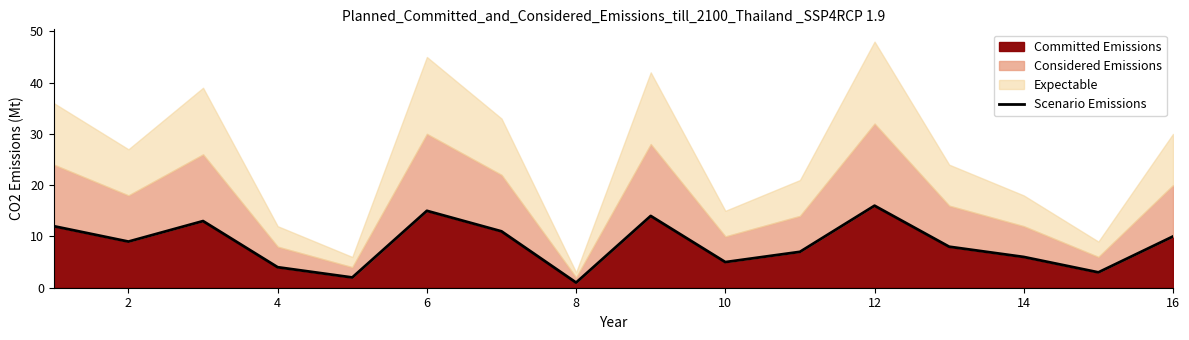

True or false: the data shows 3 at 10.

False